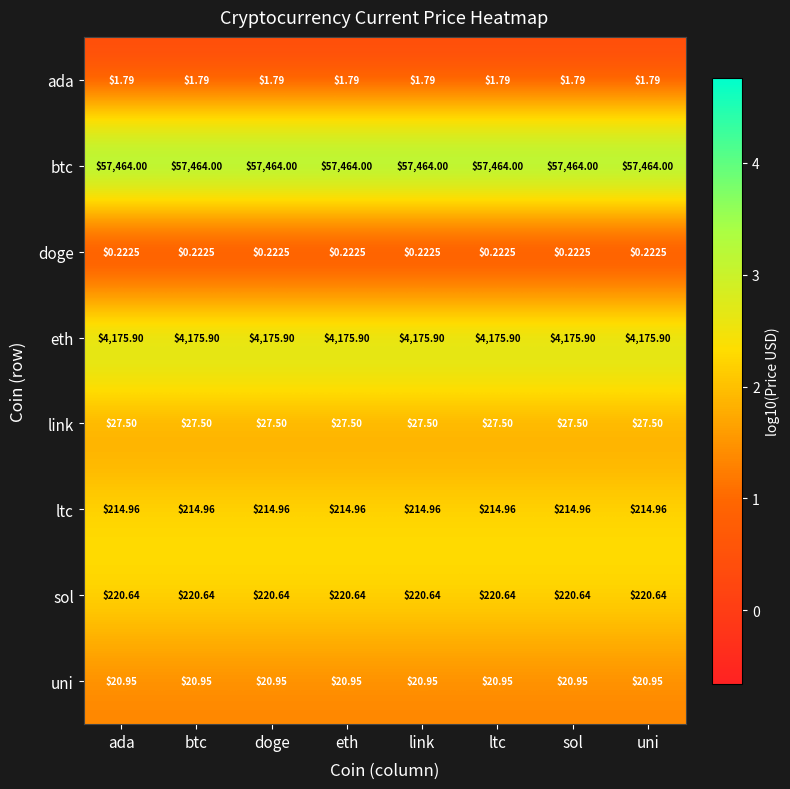

How many categories are shown in the chart?

8